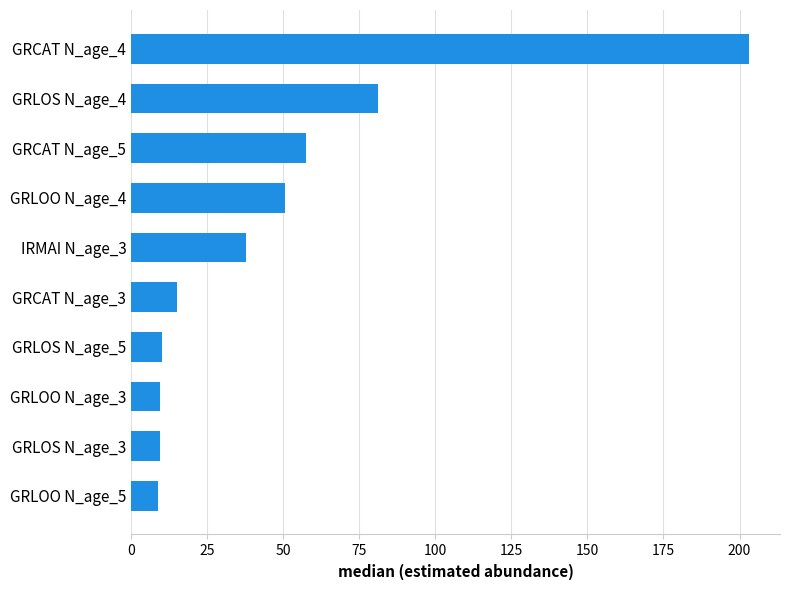

The value at GRCAT N_age_5 is 81.9. True or false?

False